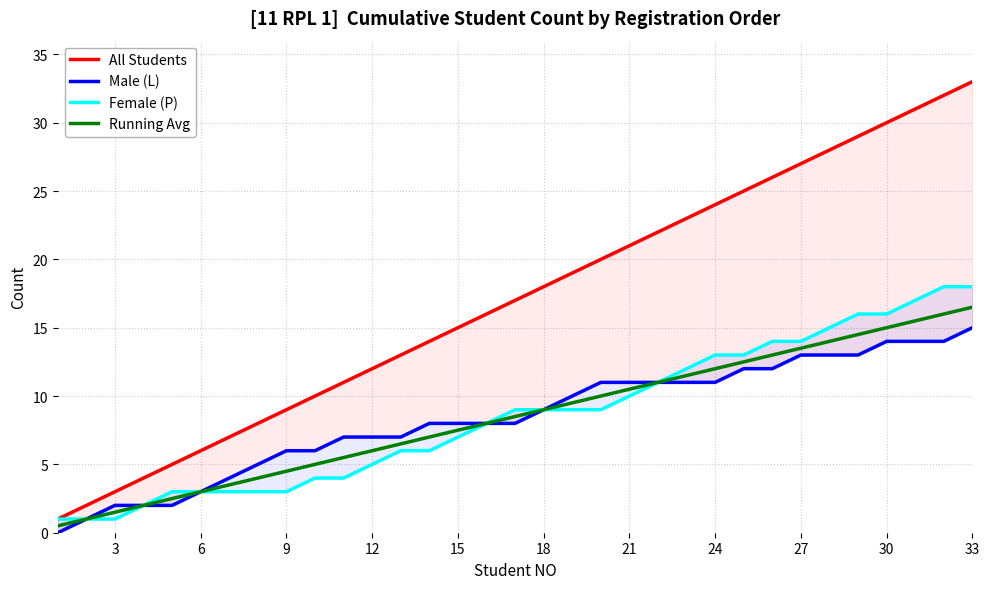

The value of Running Avg at 9 is 6.3. True or false?

False